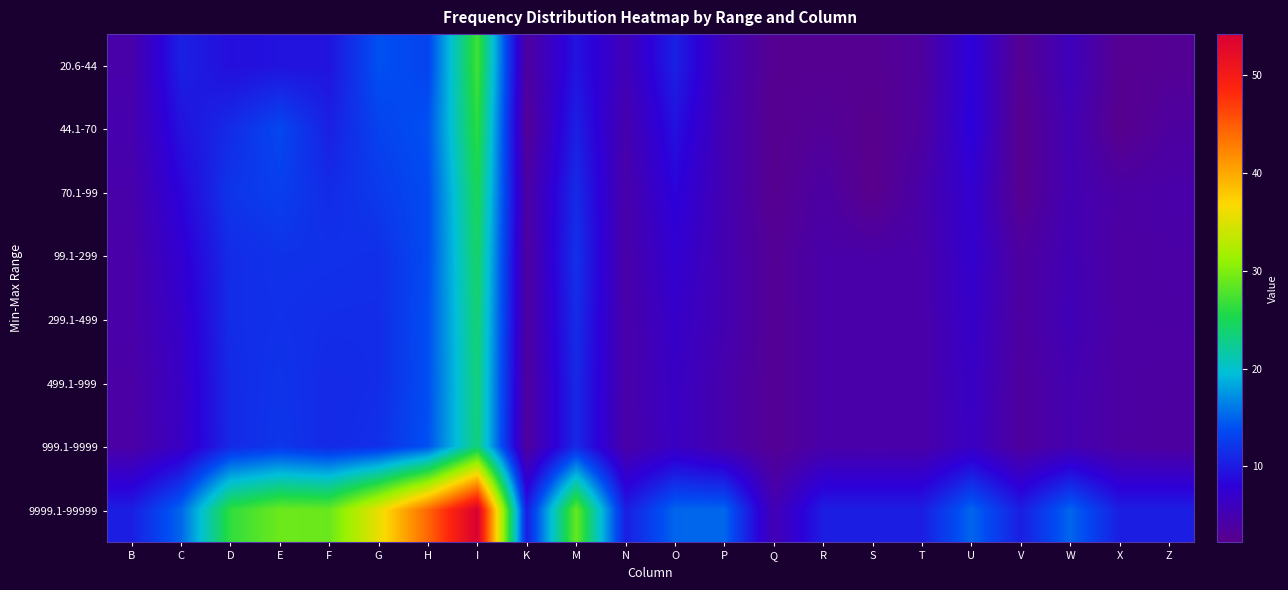

Between P and I, which is larger?

I